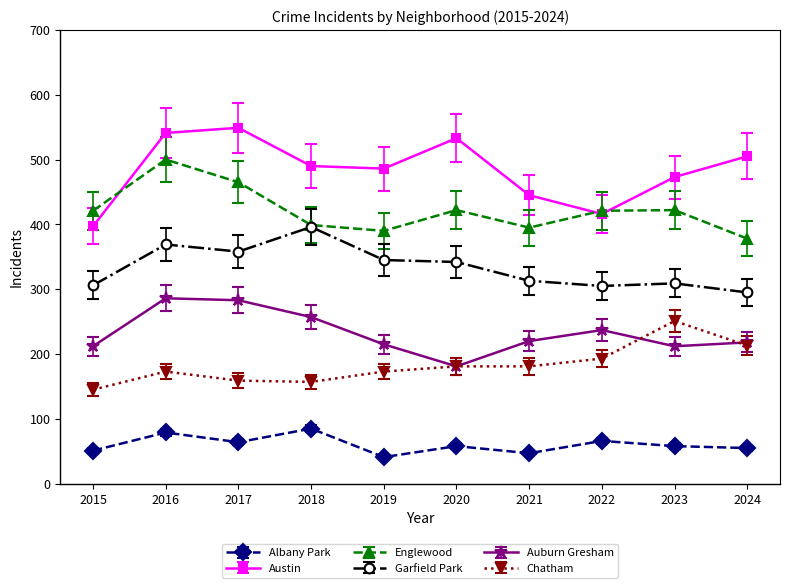

True or false: Chatham has a value of 173 at 2019.

True